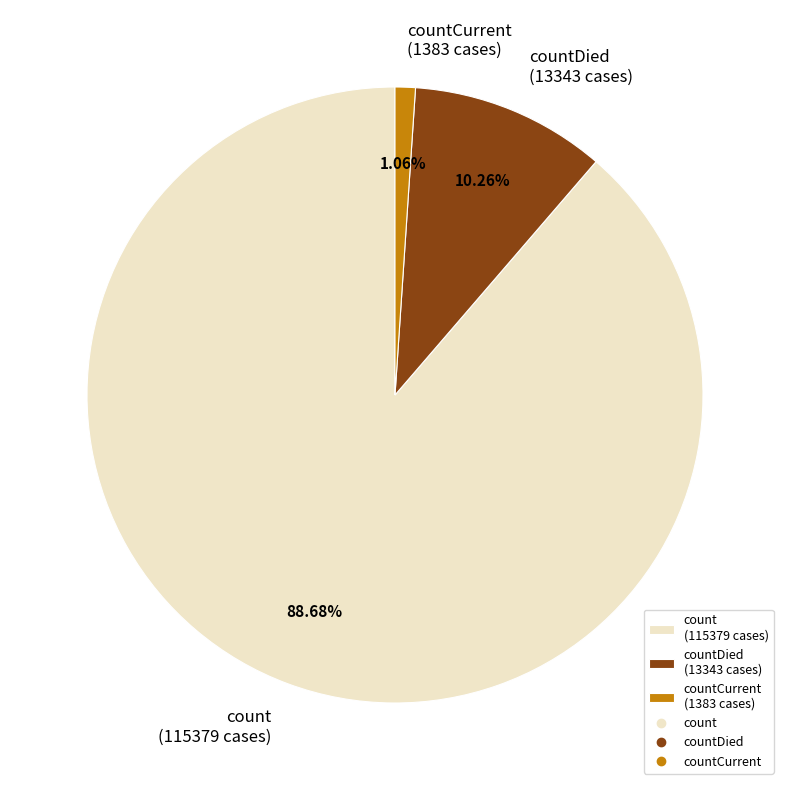

Rank the categories by value from highest to lowest.

count (115379 cases), countDied (13343 cases), countCurrent (1383 cases)